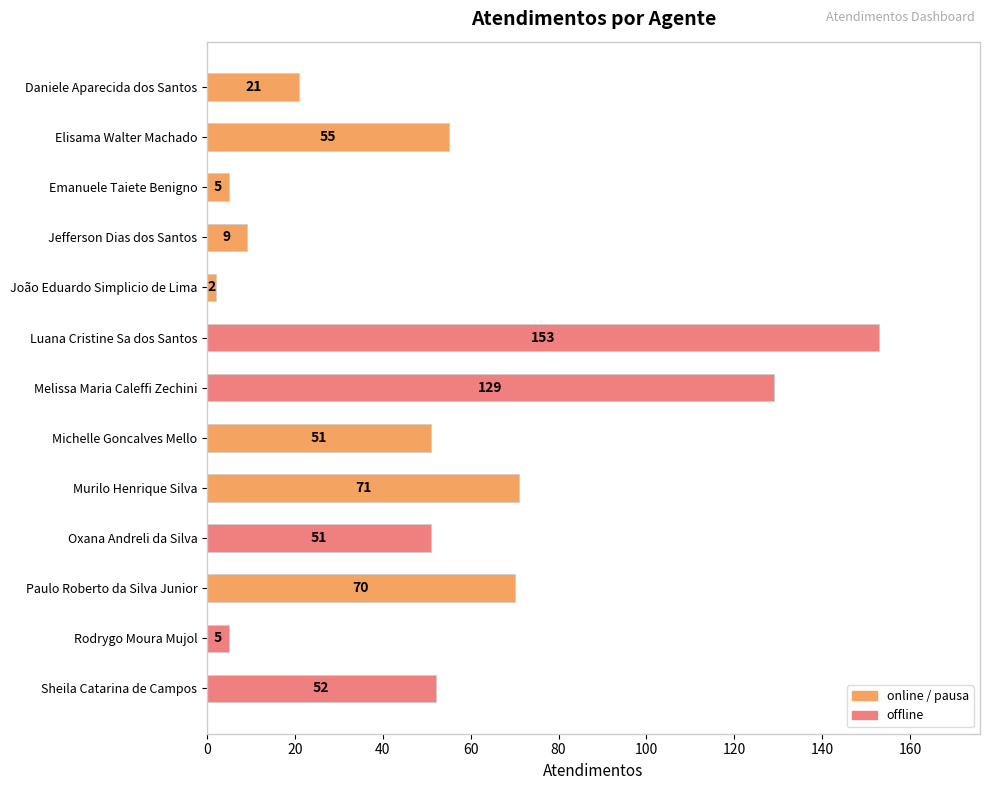

What is the smallest value displayed?

2